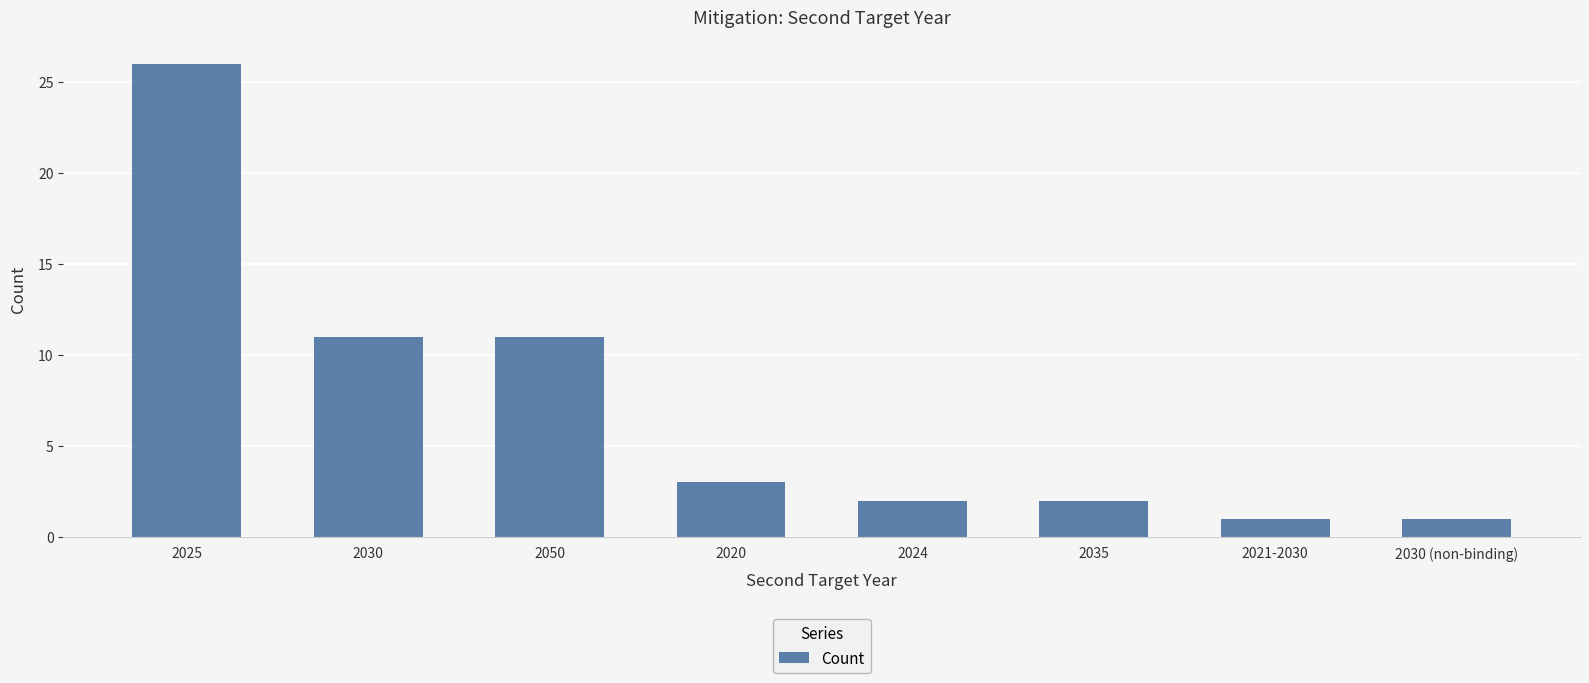

The value at 2035 is 4. True or false?

False